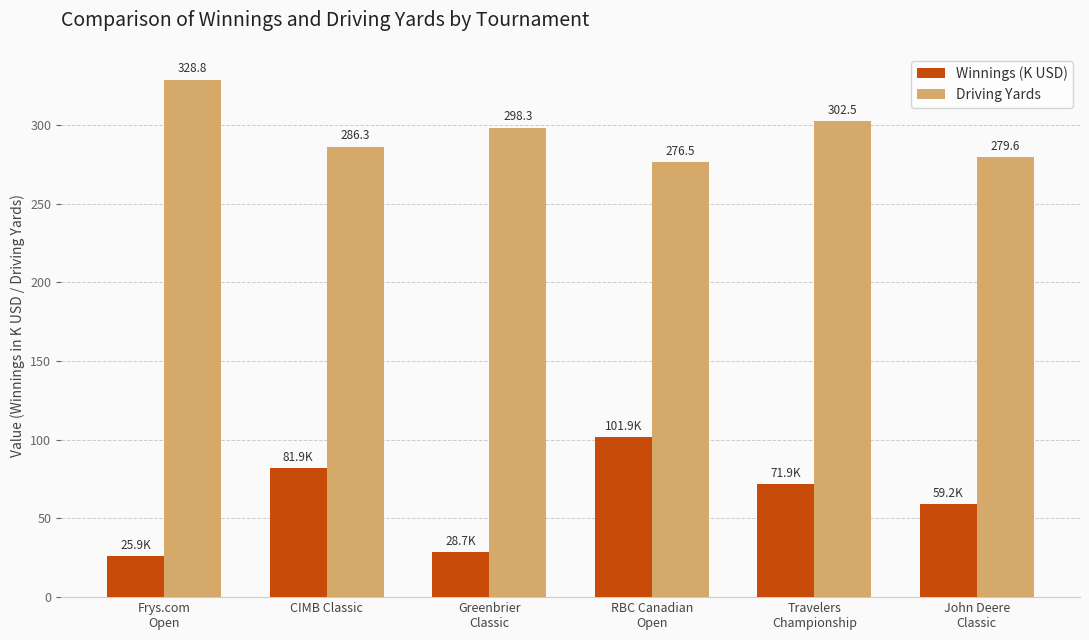

The value of Winnings (K USD) at Frys.com
Open is 25.9. True or false?

True